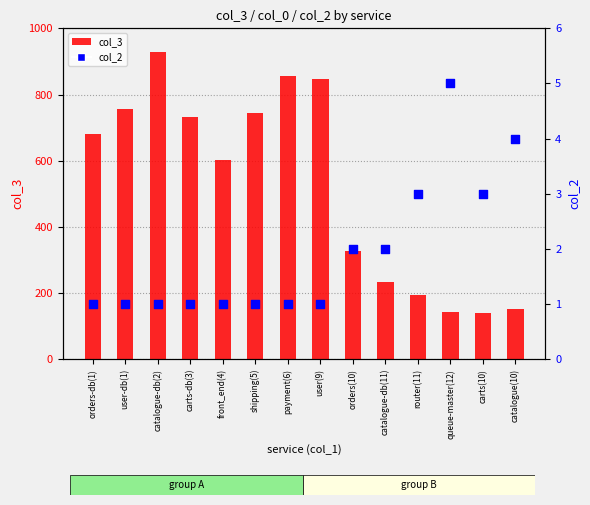

Is the value of col_2 at catalogue-db(11) greater than the value of col_3 at orders(10)?

No